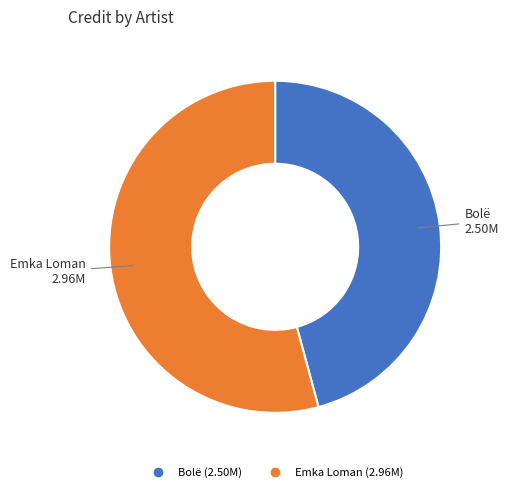

Which category accounts for the majority?

Emka Loman